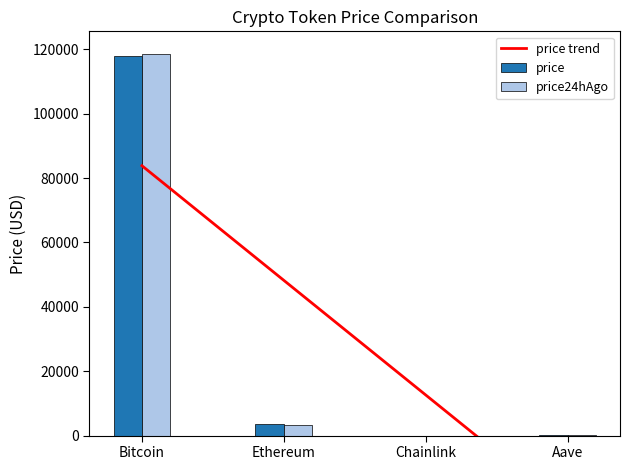

What is the approximate value of price at Bitcoin?

117801.0